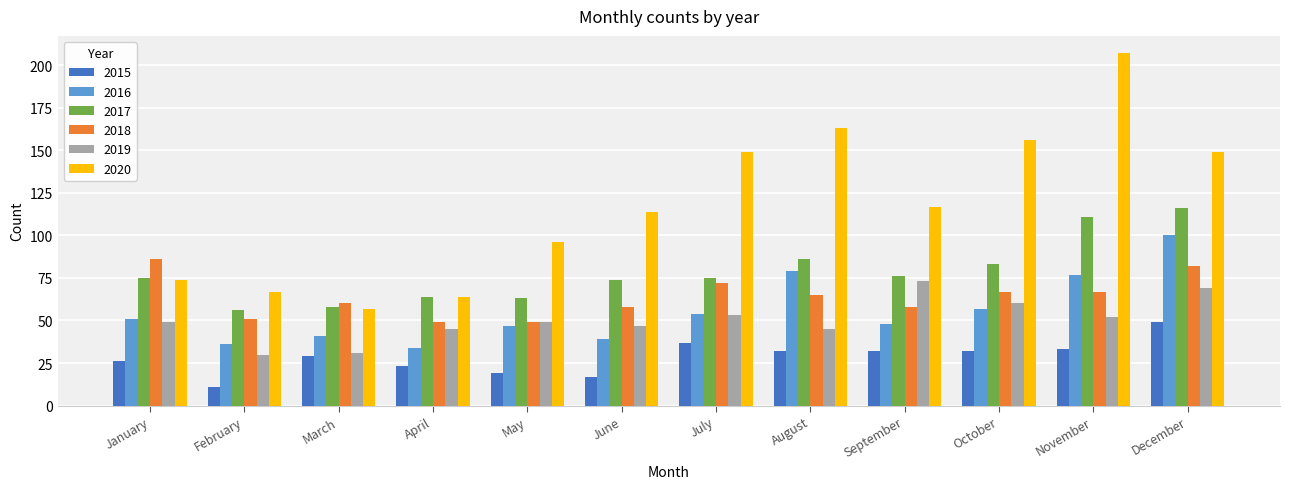

Between August and December, which series saw the biggest shift?

2017